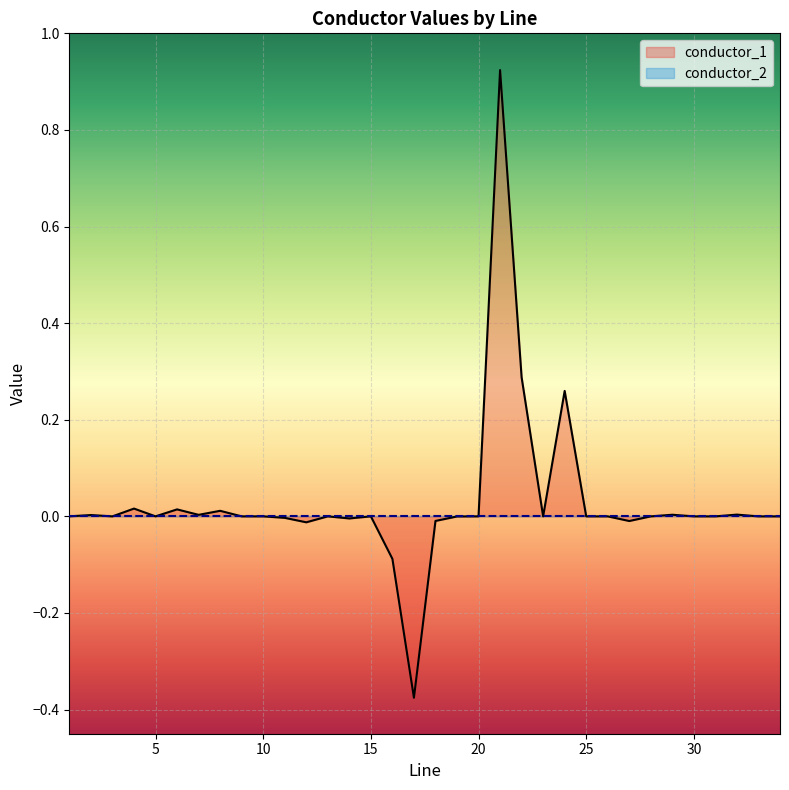

What is the label of the 26th point from the left?

26.0